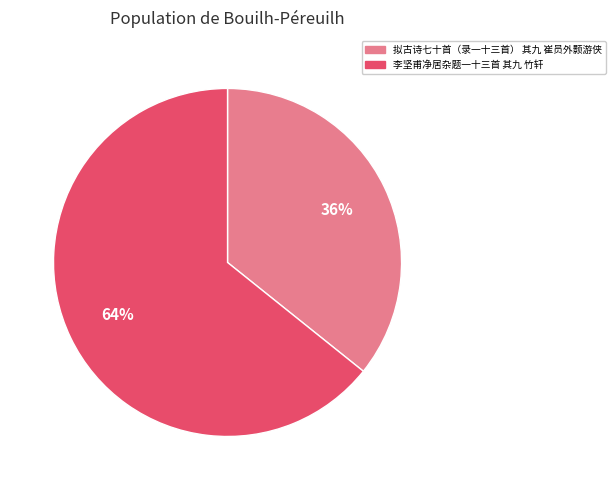

Which category accounts for the majority?

李坚甫净居杂题一十三首 其九 竹轩